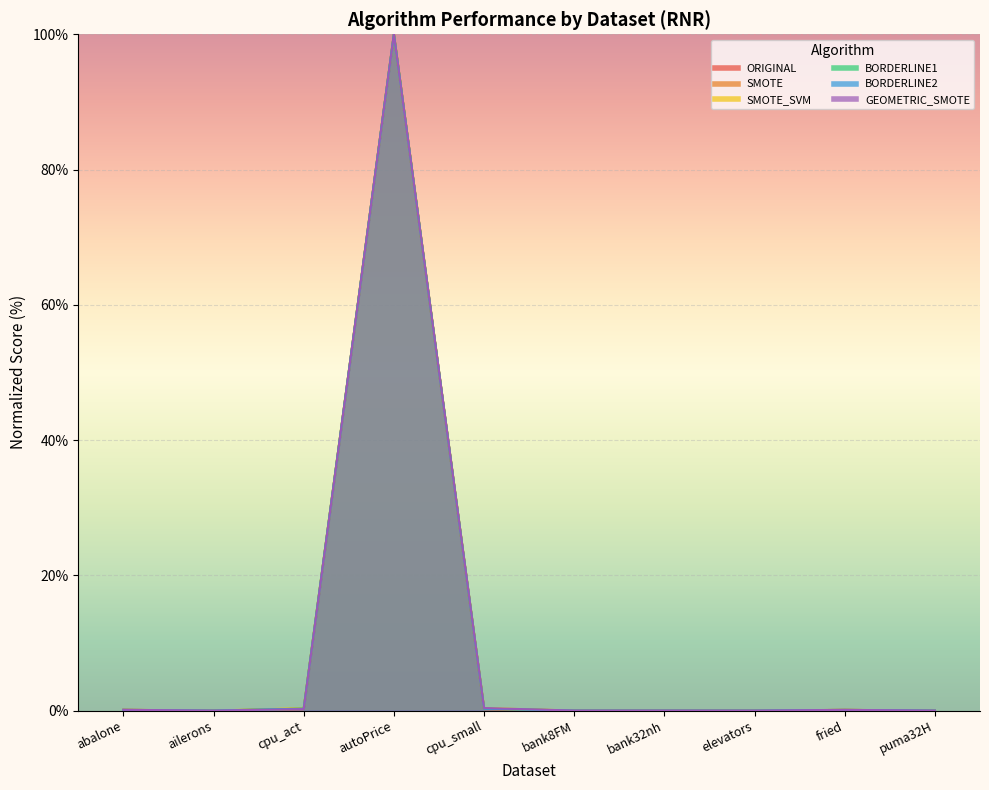

What is the label of the 2nd point from the left?

ailerons